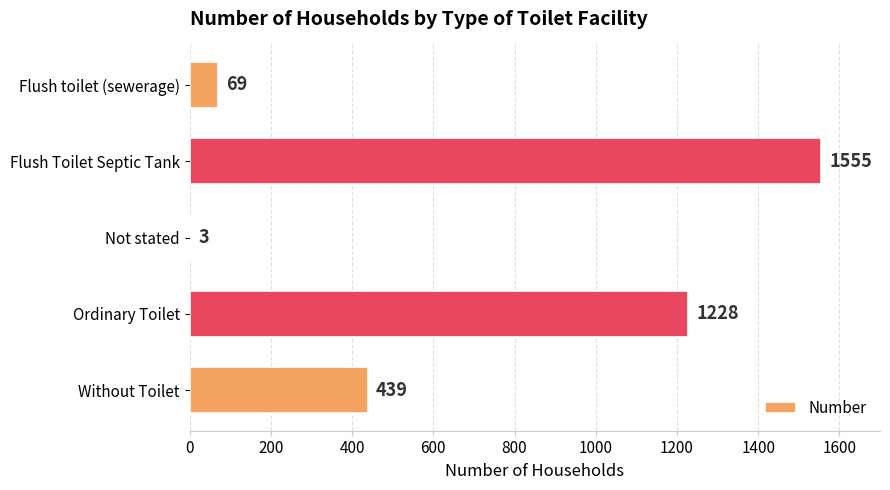

Reading bottom to top, what are all the values shown in this chart?

Without Toilet=439	Ordinary Toilet=1228	Not stated=3	Flush Toilet Septic Tank=1555	Flush toilet (sewerage)=69